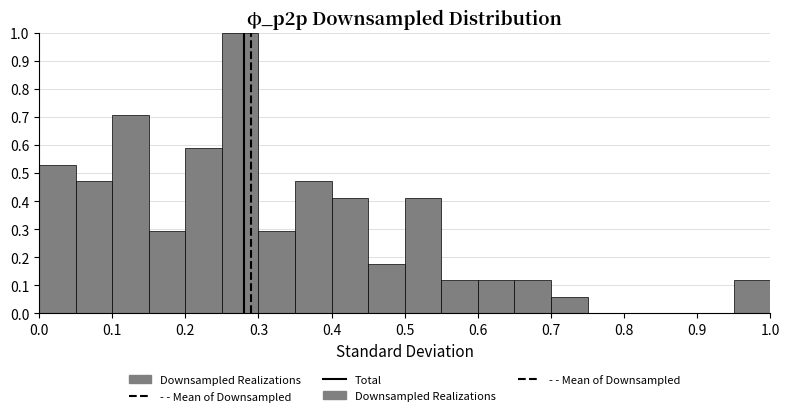

Reading left to right, transcribe this chart: for each bar, give the range it covers on the x-axis and its height. The values are not printed on the chart, so give them approximately, as read against the axis.

0.00 to 0.05: 0.53
0.05 to 0.10: 0.47
0.10 to 0.15: 0.71
0.15 to 0.20: 0.29
0.20 to 0.25: 0.59
0.25 to 0.30: 1.00
0.30 to 0.35: 0.29
0.35 to 0.40: 0.47
0.40 to 0.45: 0.41
0.45 to 0.50: 0.18
0.50 to 0.55: 0.41
0.55 to 0.60: 0.12
0.60 to 0.65: 0.12
0.65 to 0.70: 0.12
0.70 to 0.75: 0.06
0.75 to 0.80: 0
0.80 to 0.85: 0
0.85 to 0.90: 0
0.90 to 0.95: 0
0.95 to 1.00: 0.12